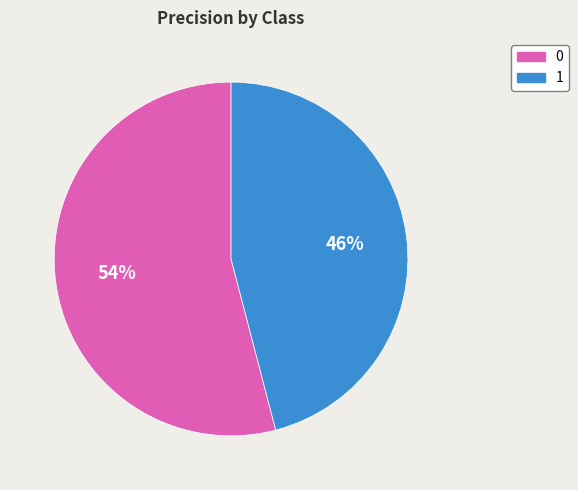

To the nearest percent, what portion does 1 represent?

46%